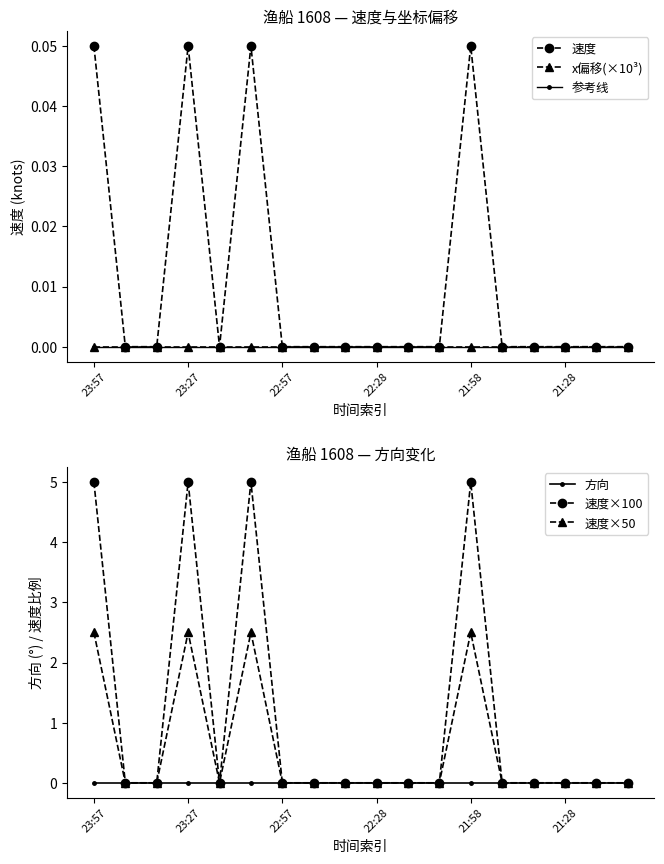

At which category does the chart reach its peak across all series?

23:57